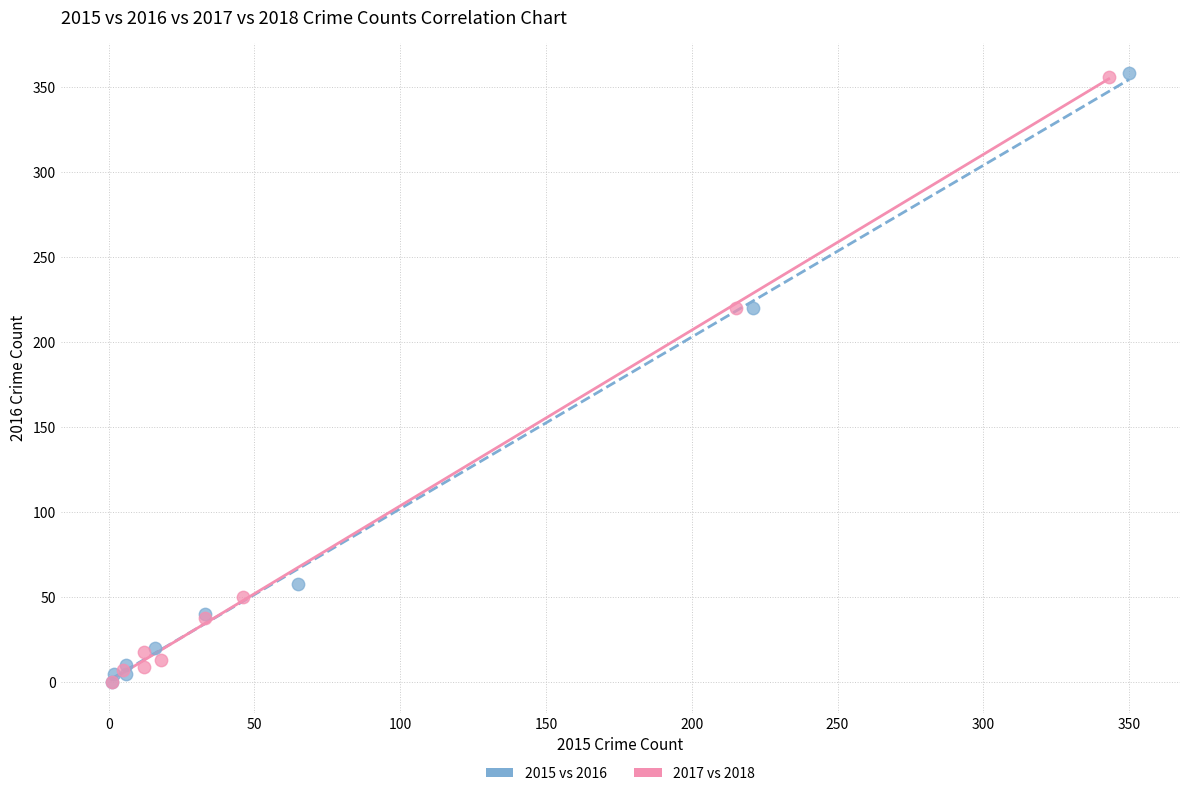

Which series has the widest spread of Y values?

2015 vs 2016